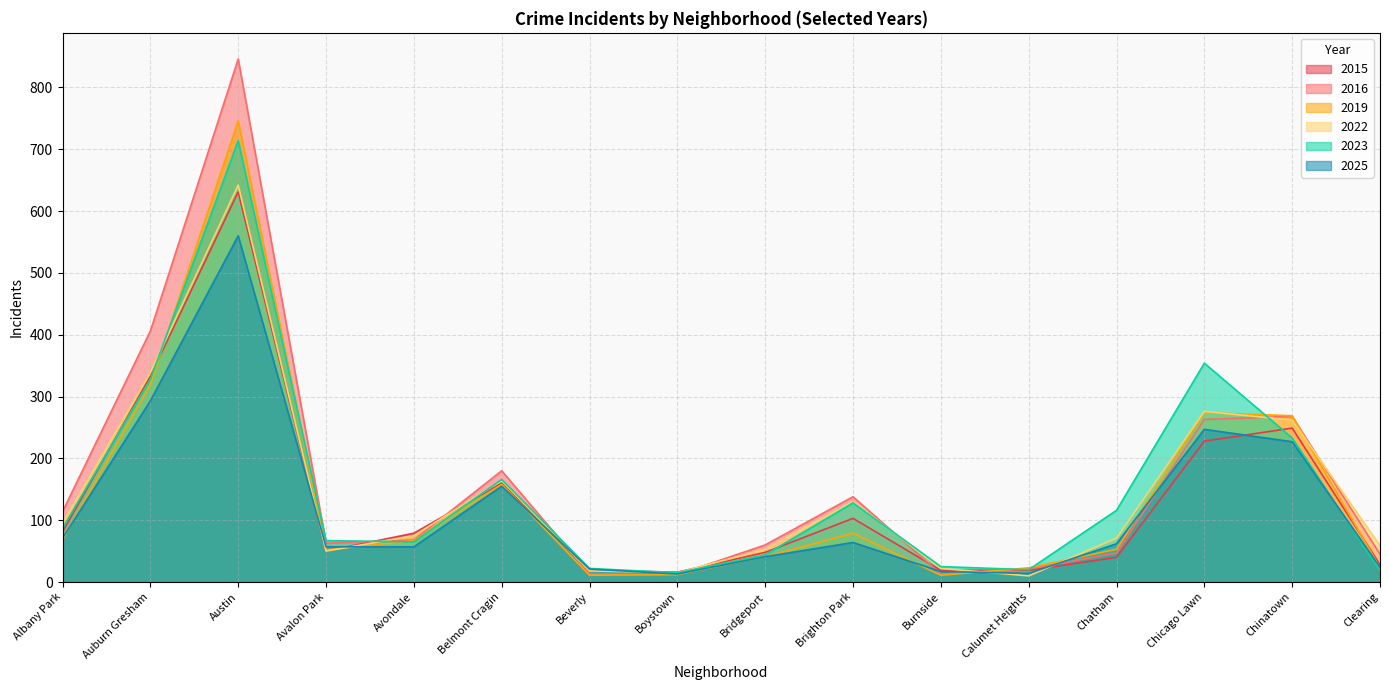

Is it true that 2016 equals 6 at Burnside?

False